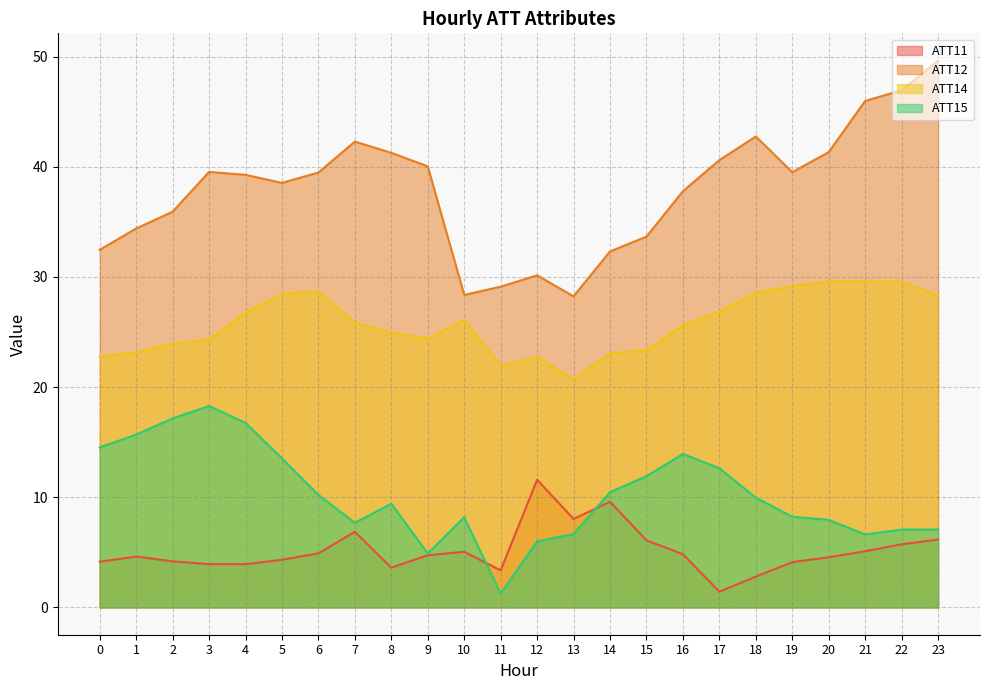

What is the sum of all ATT15 values?

246.1